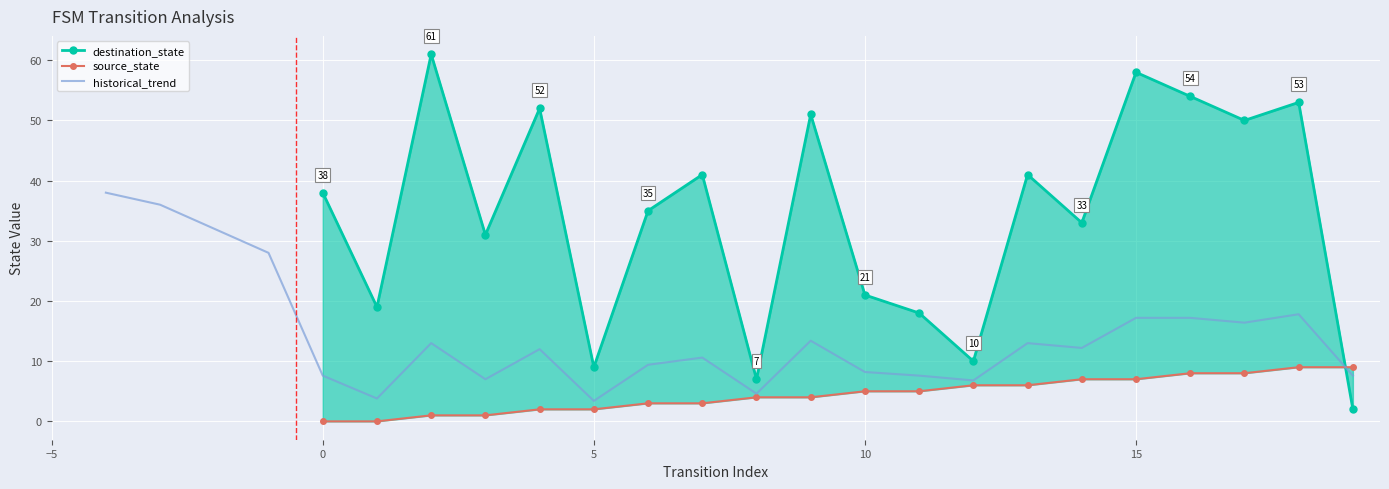

Which series has the largest total across all categories?

destination_state